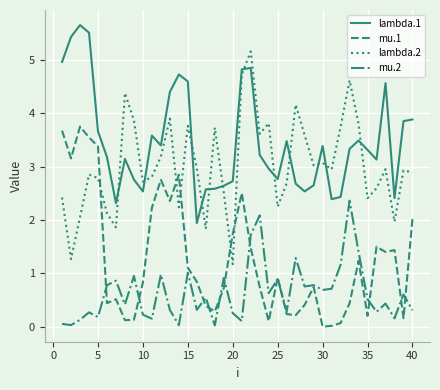

Which series has the largest total across all categories?

lambda.1